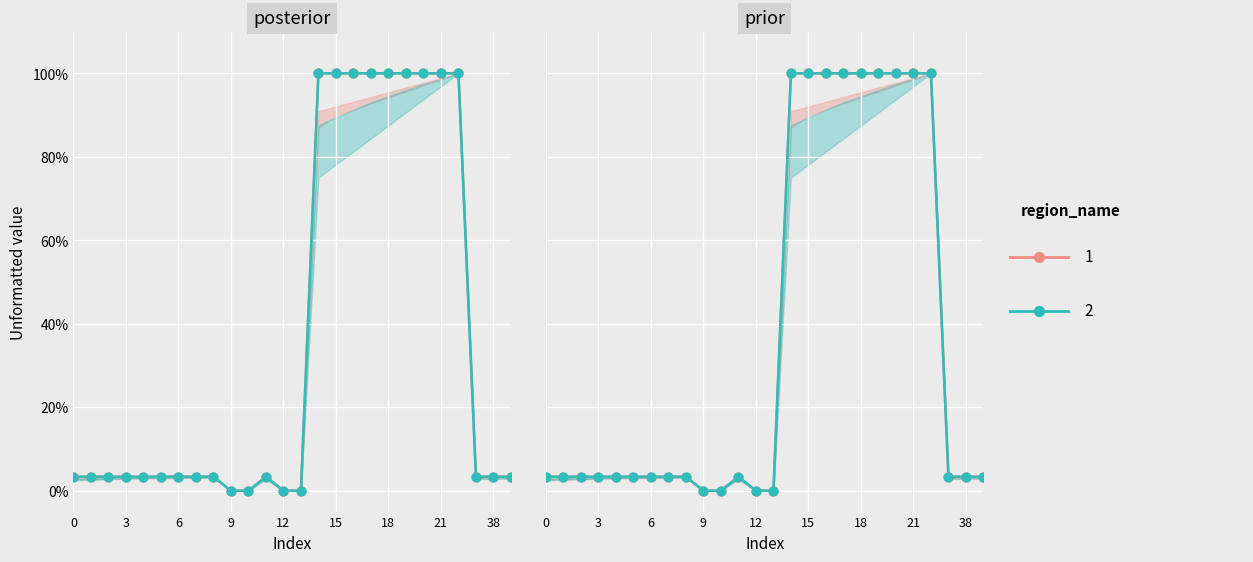

At which category is the sum across all series the highest?

14